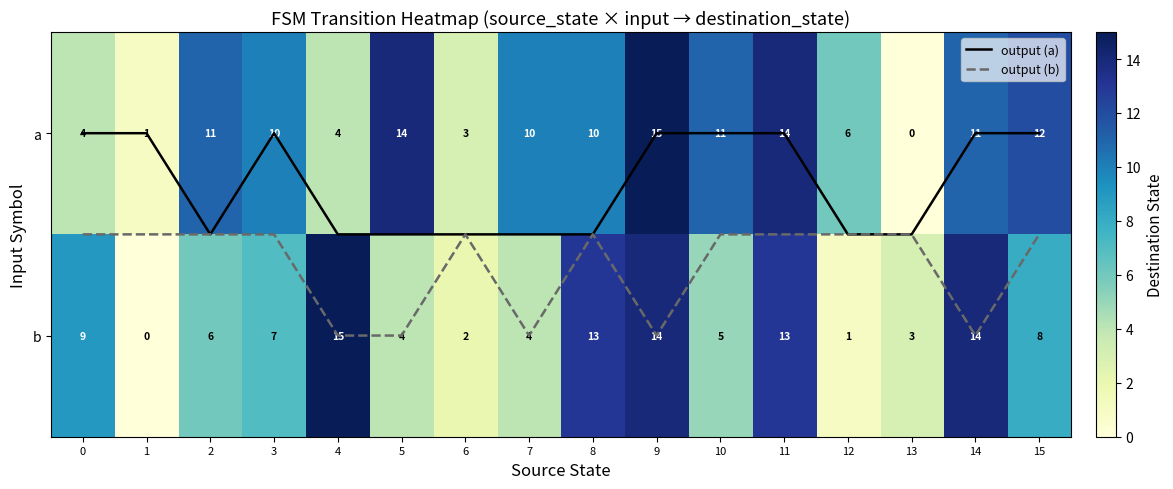

How many data points in a are above 10?

7